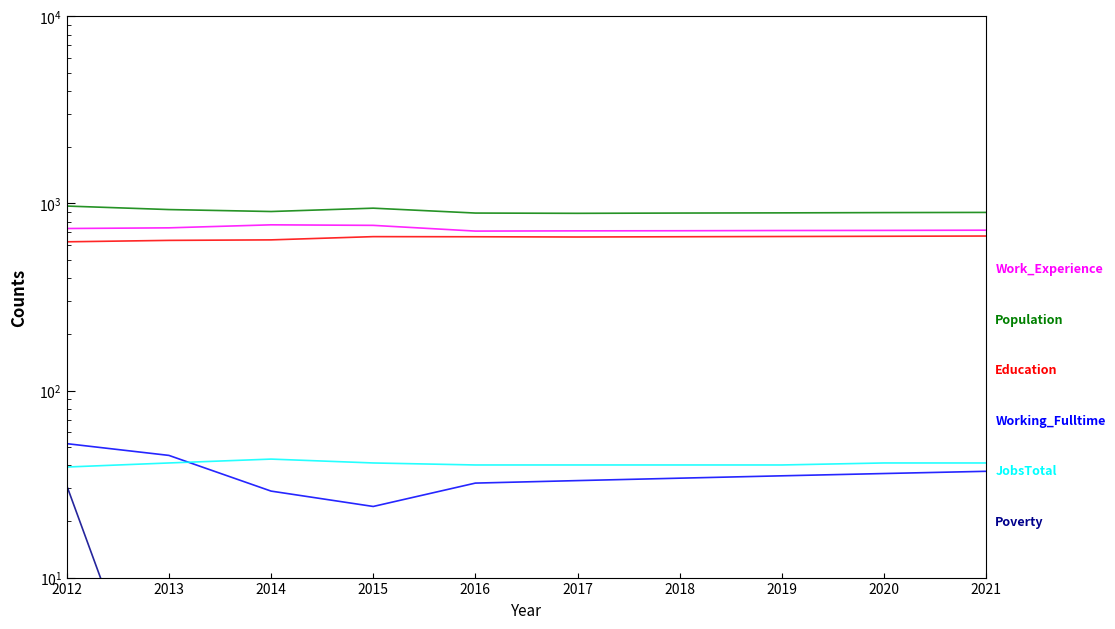

True or false: Population and Working_Fulltime intersect in this chart.

False